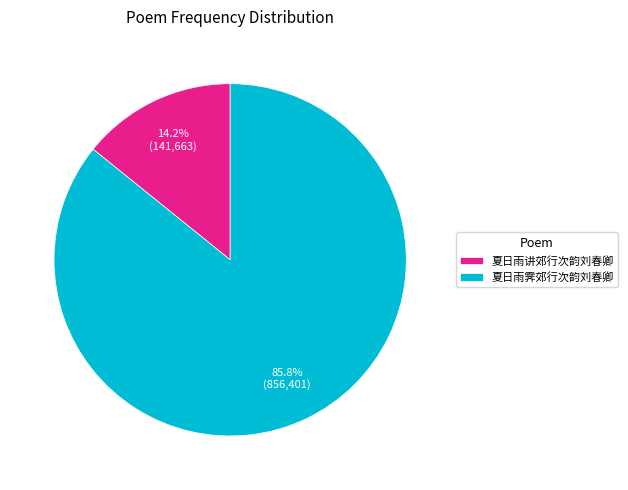

Which has a higher value, 夏日雨霁郊行次韵刘春卿 or 夏日雨讲郊行次韵刘春卿?

夏日雨霁郊行次韵刘春卿